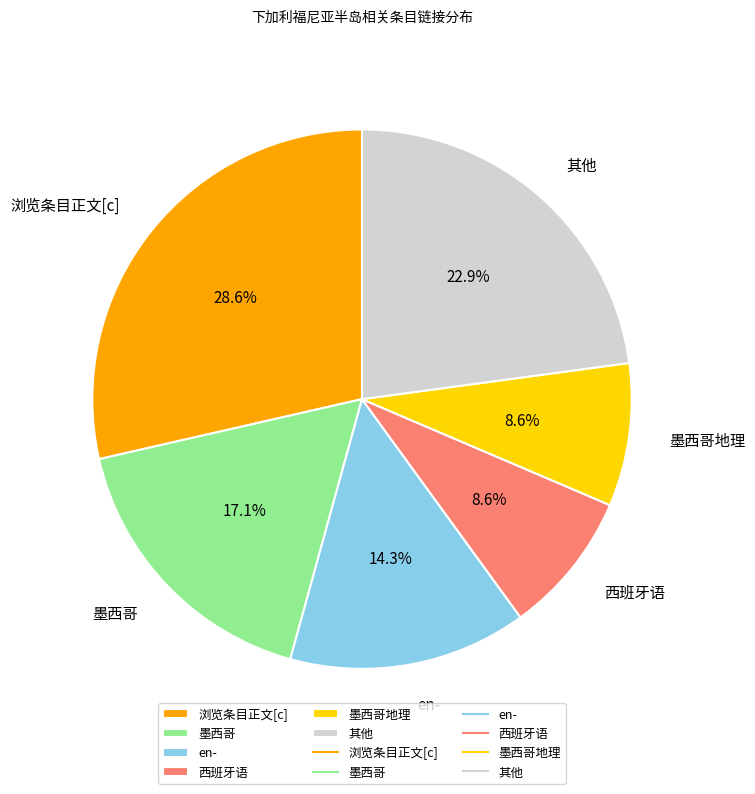

Is it true that 西班牙语 is 14% of the pie?

False